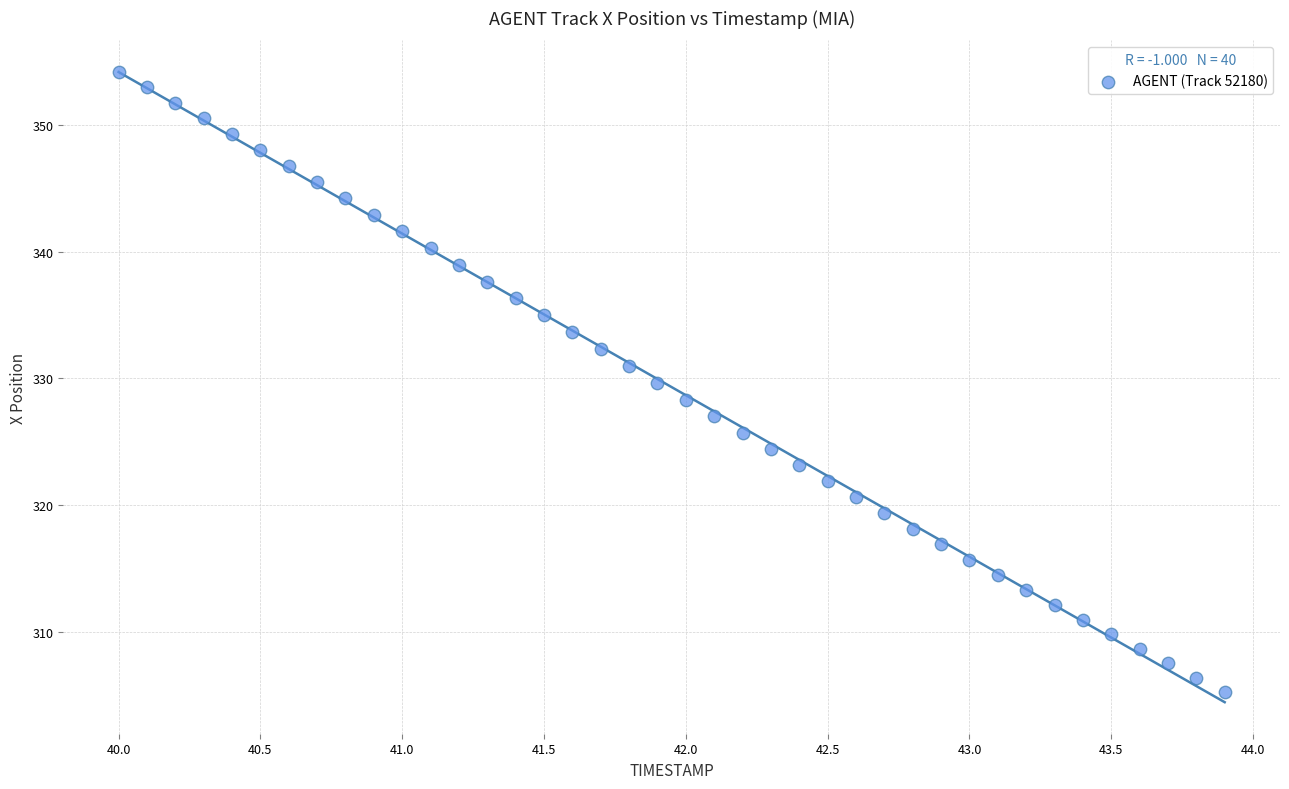

What is the range of Y values (max minus min)?

48.9